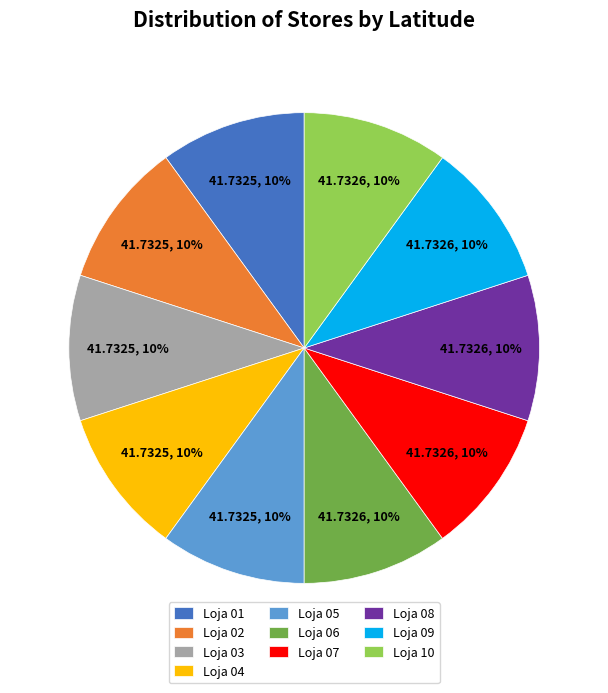

How many slices are in this pie chart?

10